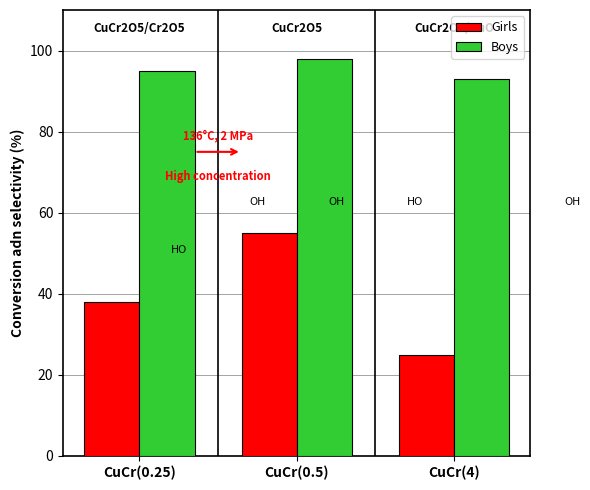

What is the lowest value of the Girls series?

25